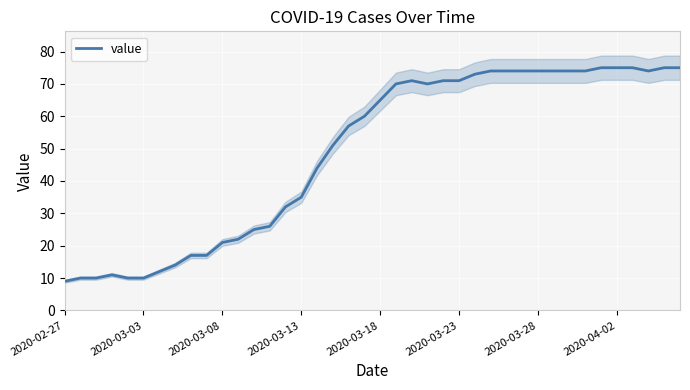

Is it true that the value at 32 is 128?

False